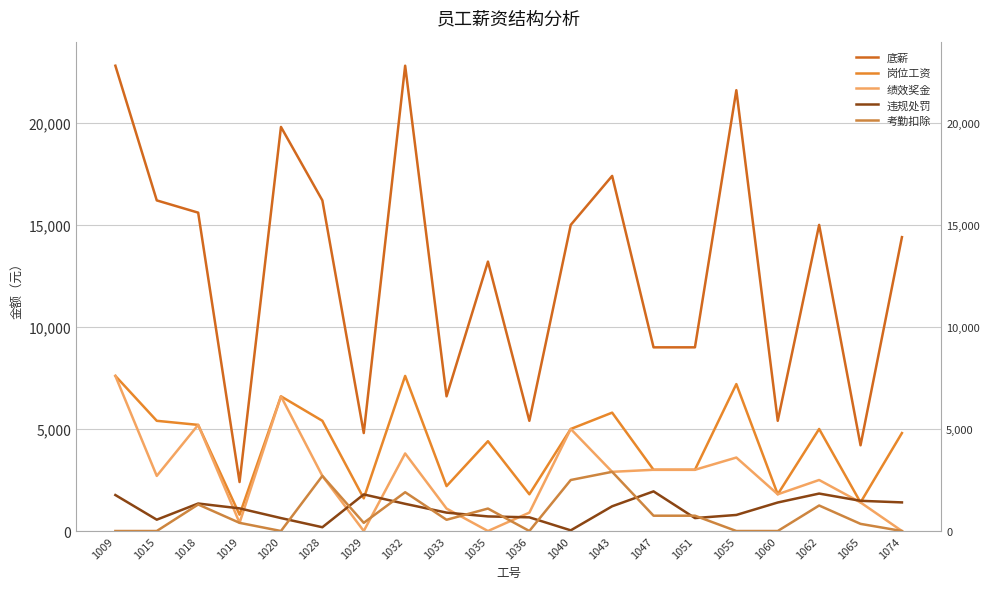

List the series in order of their peak value, lowest first.

违规处罚, 考勤扣除, 岗位工资, 绩效奖金, 底薪